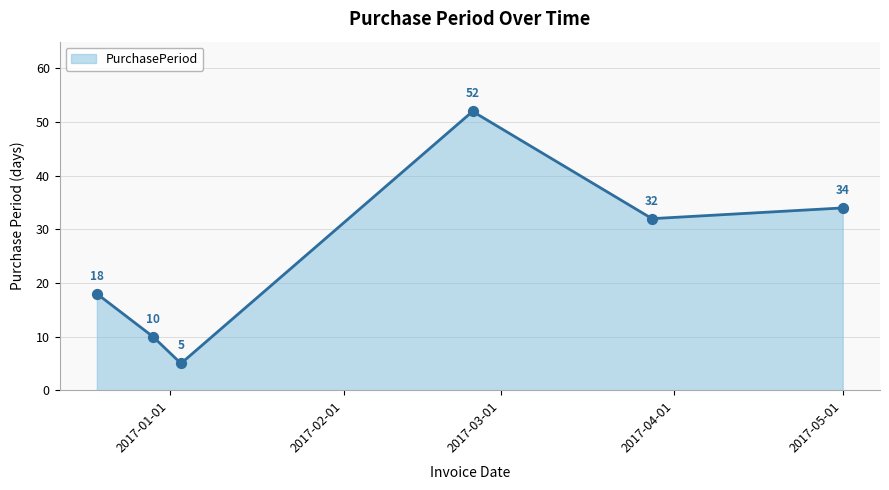

What is the maximum value shown in the chart?

52